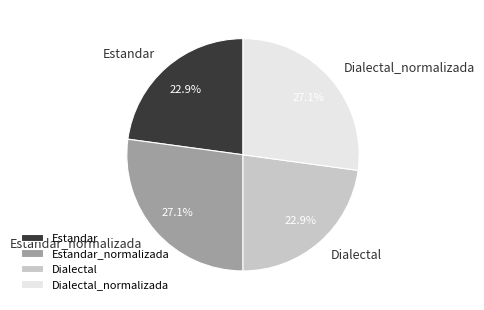

What is the ratio of the value at Dialectal to the value at Estandar?

1.0